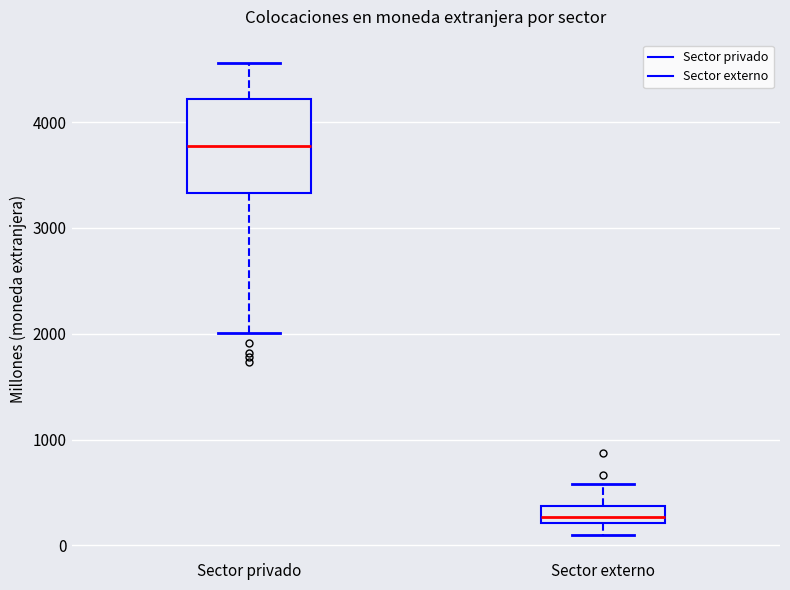

Reading left to right, transcribe this box plot: for each box, give where its median line is, the range the box spans, and where its two whiskers end, as read against the y-axis. The values are not printed on the chart, so give them approximately, as read against the axis.

Sector privado: median 3800, box 3300 to 4200, whiskers 2000 to 4600
Sector externo: median 300, box 200 to 400, whiskers 100 to 600